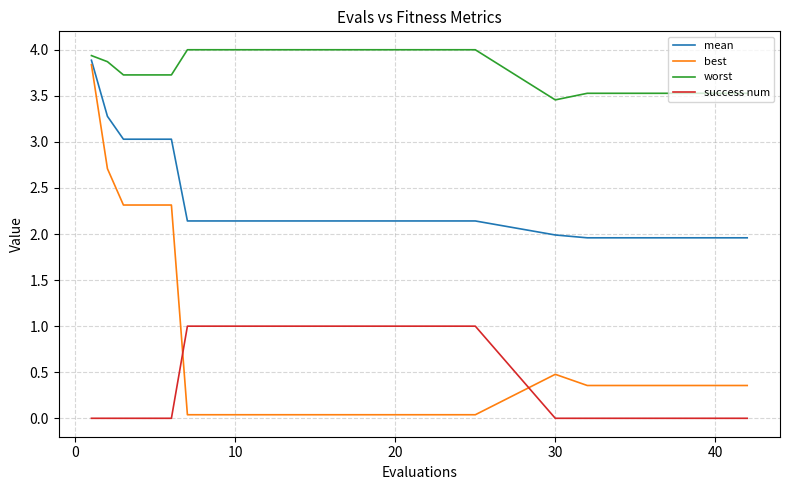

Which series has the widest spread of values?

best